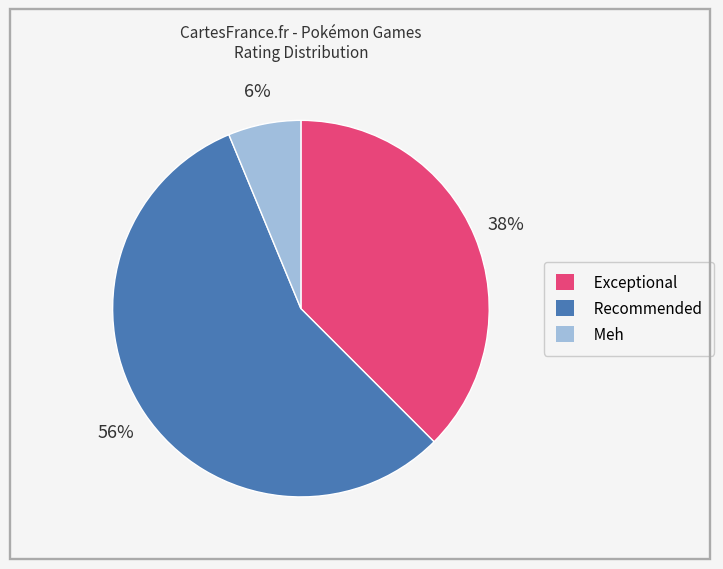

How many segments does this pie chart have?

3